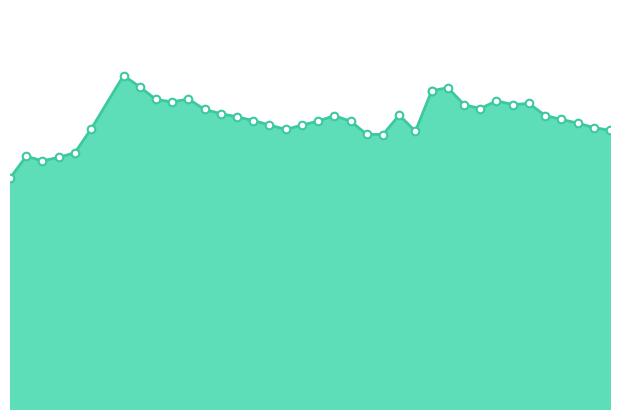

What is the ratio of the value at 36 to the value at 18?

1.0